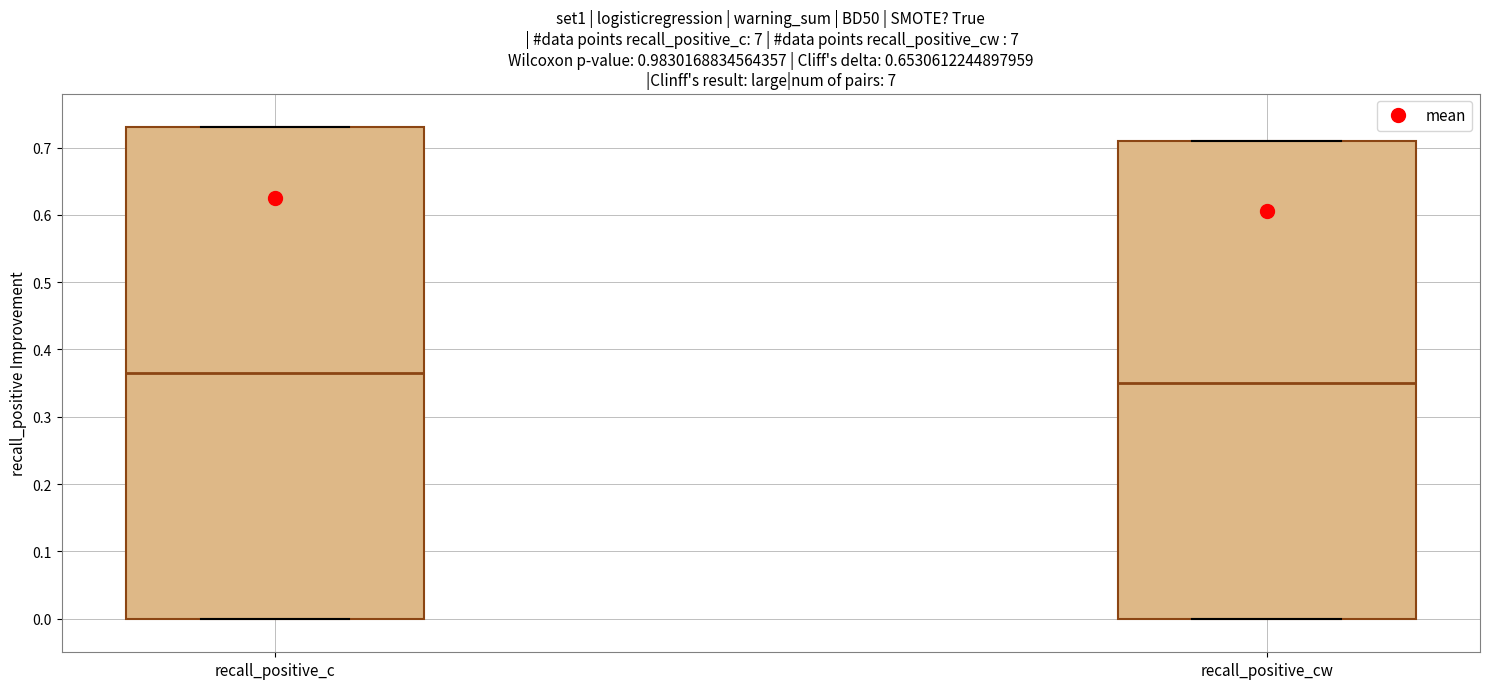

Reading left to right, read every box against the y-axis: the position of its median line, the range the box covers, and the ends of its whiskers. The values are not printed on the chart, so give them approximately, as read against the axis.

recall_positive_c: median 0.37, box 0.00 to 0.73, whiskers 0.00 to 0.73
recall_positive_cw: median 0.35, box 0.00 to 0.71, whiskers 0.00 to 0.71